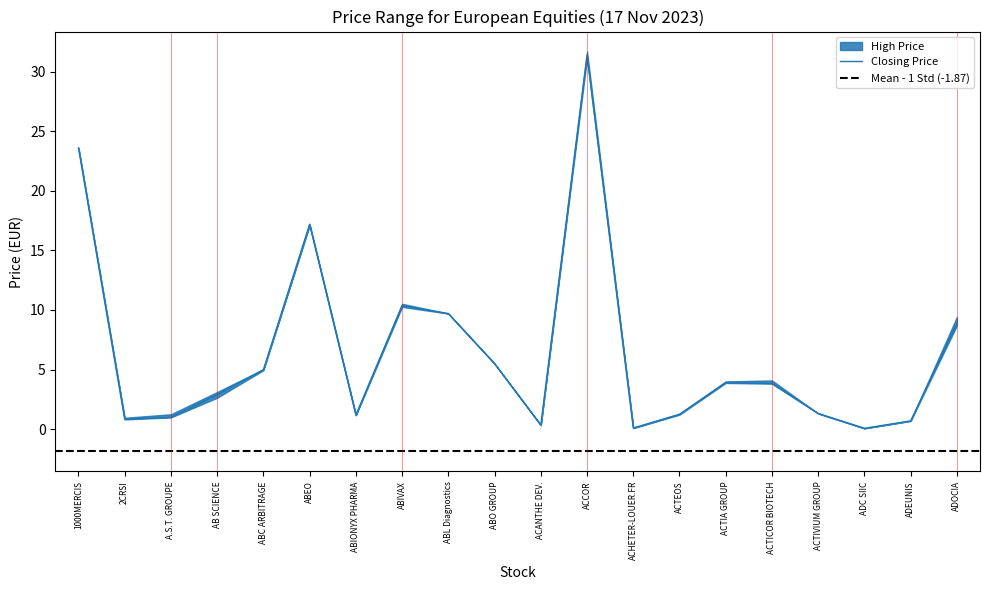

In low Price, how many points are higher than both neighbors (excluding endpoints)?

4